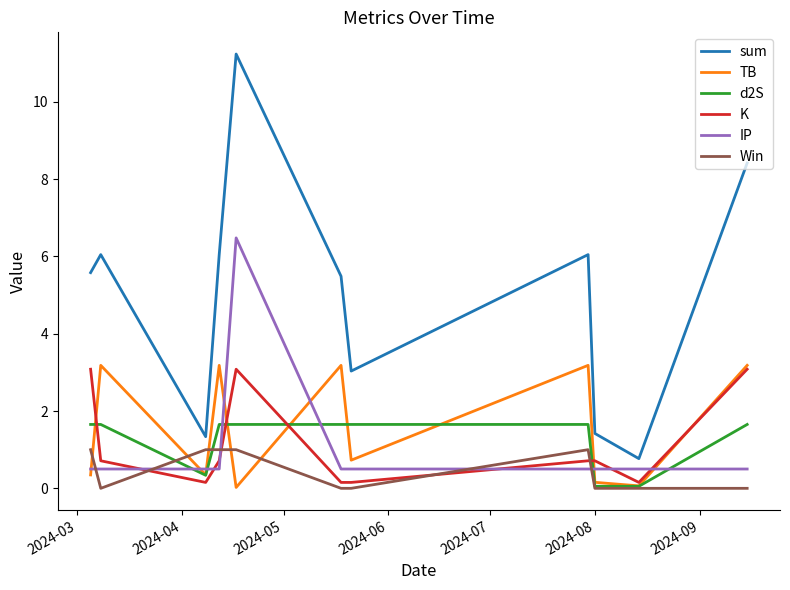

Which series has the largest range (max minus min)?

sum